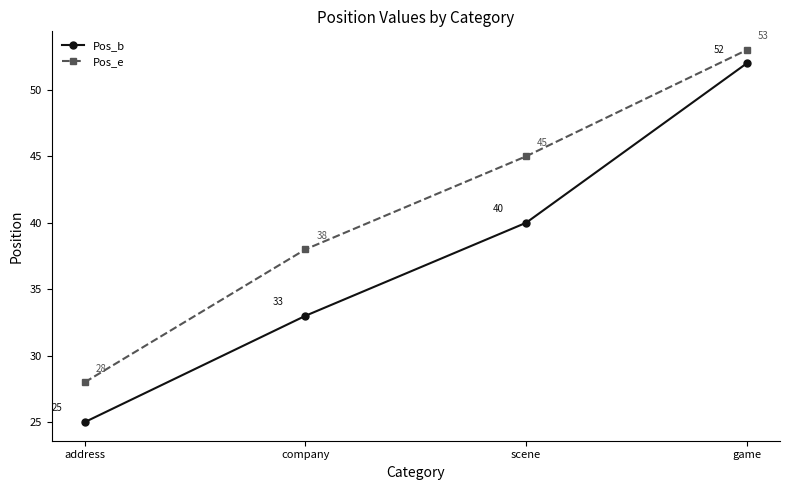

Which series has the largest total across all categories?

Pos_e